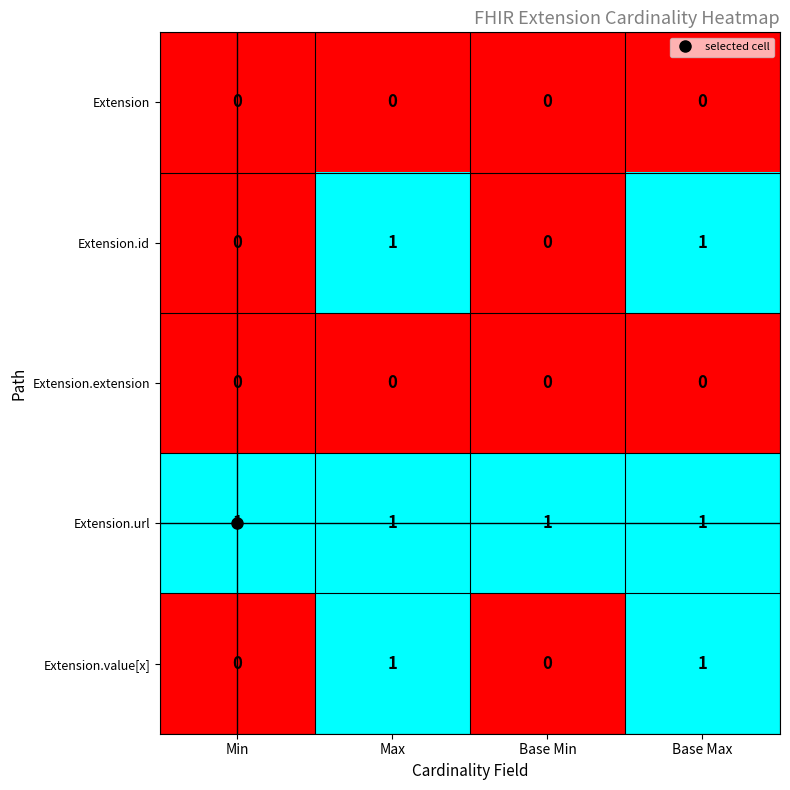

The Extension.id series shows 0 at Min. True or false?

True